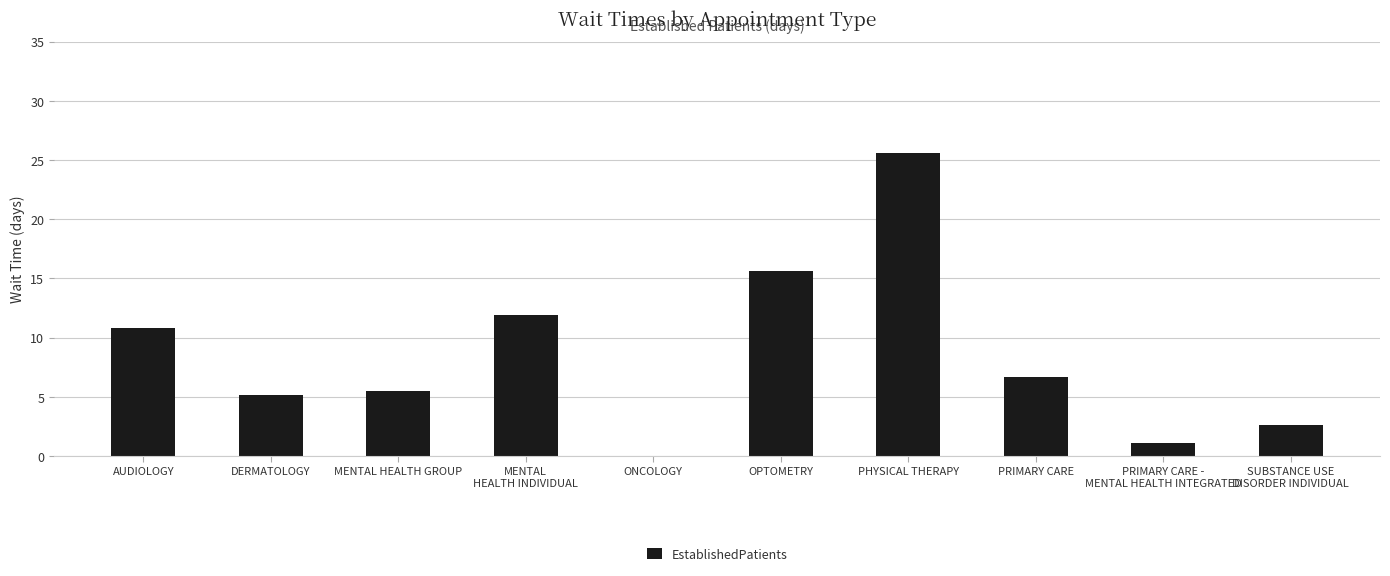

What is the sum of all values?

85.0